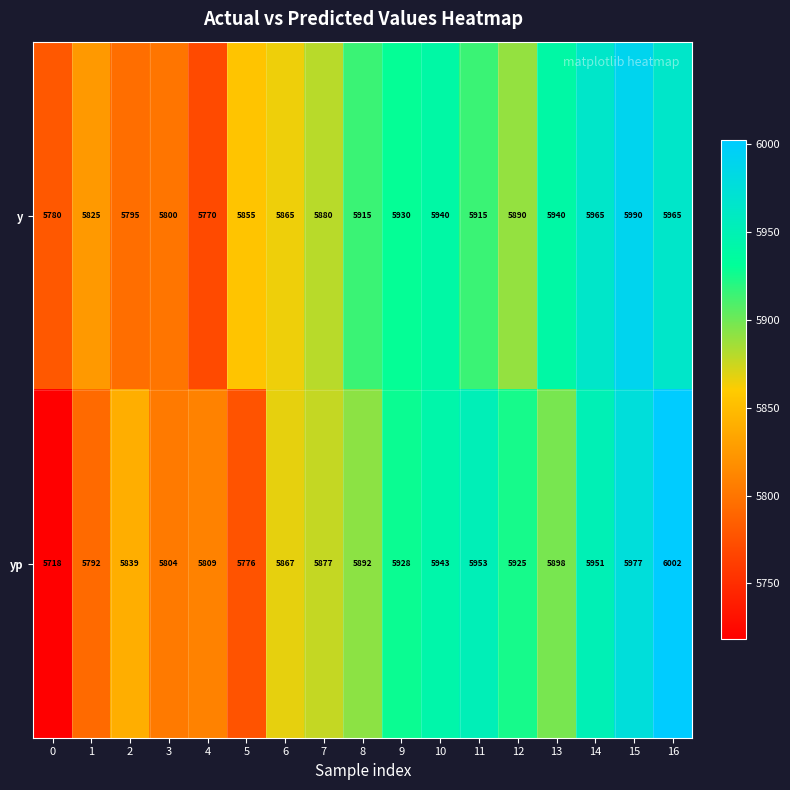

Rank the categories by yp value from highest to lowest.

16, 15, 11, 14, 10, 9, 12, 13, 8, 7, 6, 2, 4, 3, 1, 5, 0